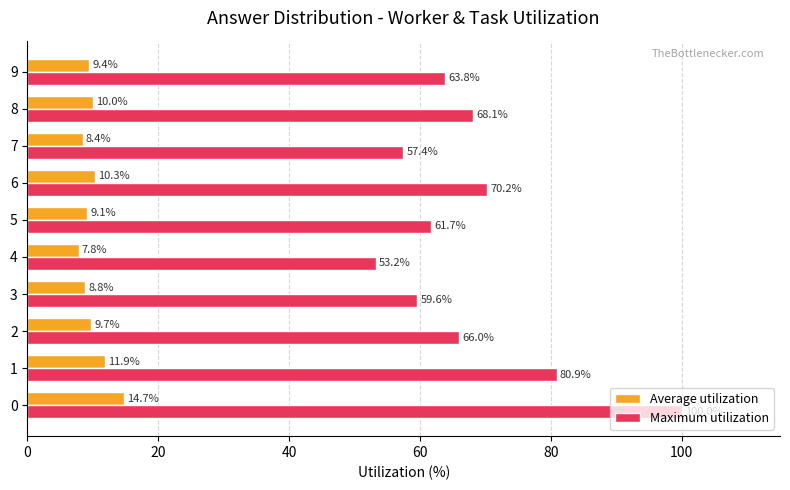

The value of Maximum utilization at 4 is 53.2. True or false?

True